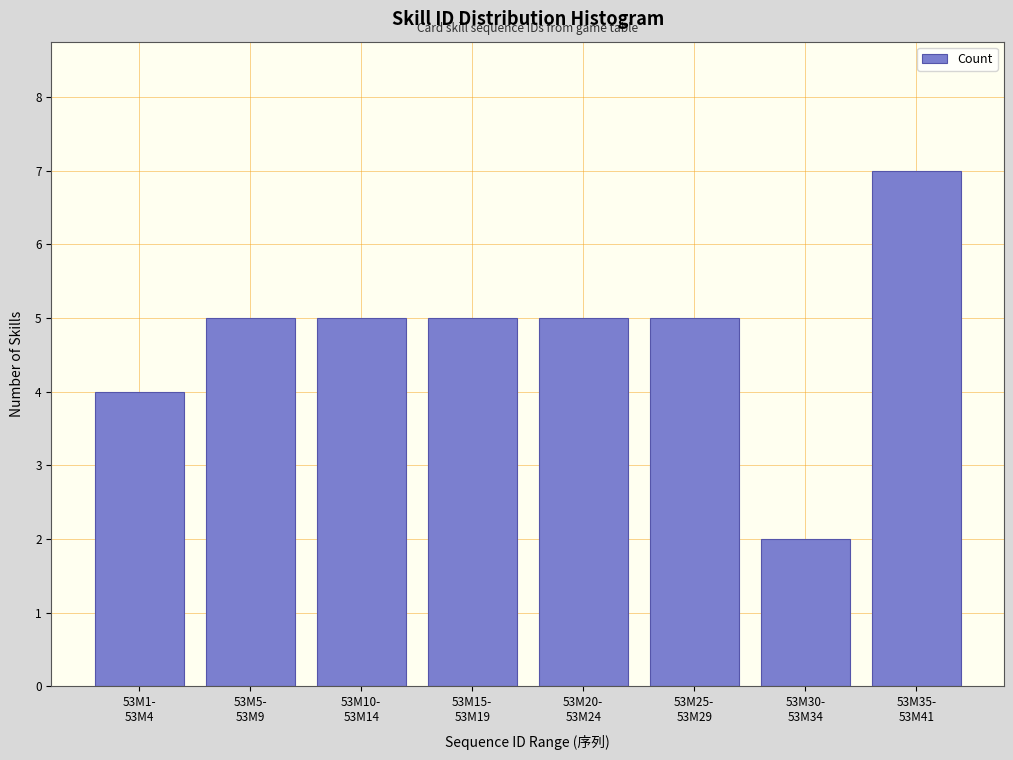

Reading left to right, list all the values displayed in this chart.

4	5	5	5	5	5	2	7